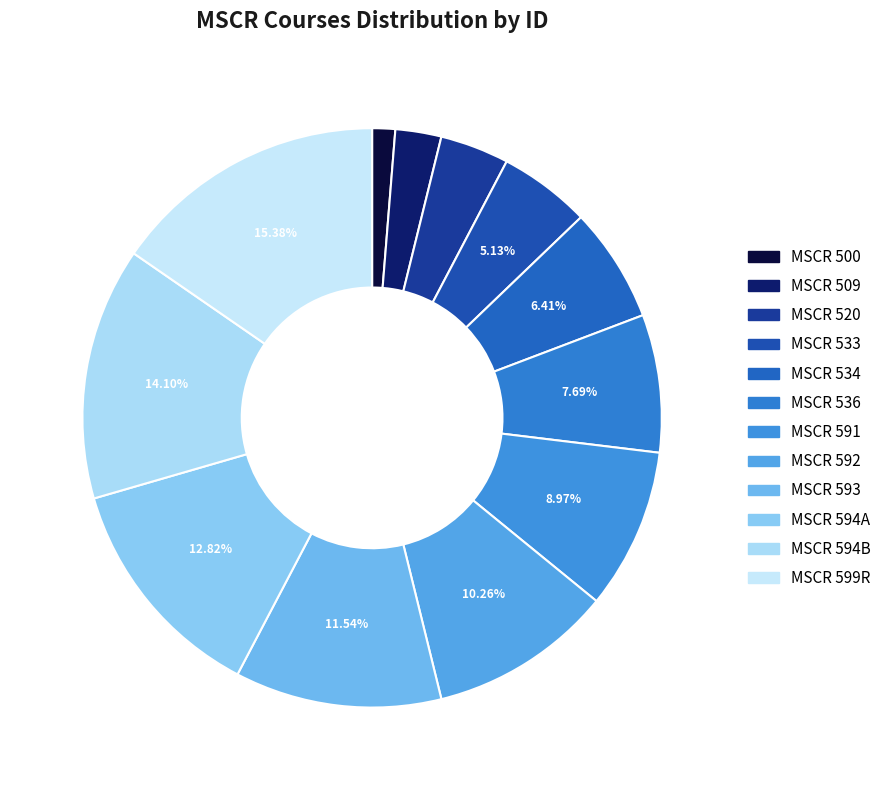

What is the change in value from MSCR 520 to MSCR 591?

+4